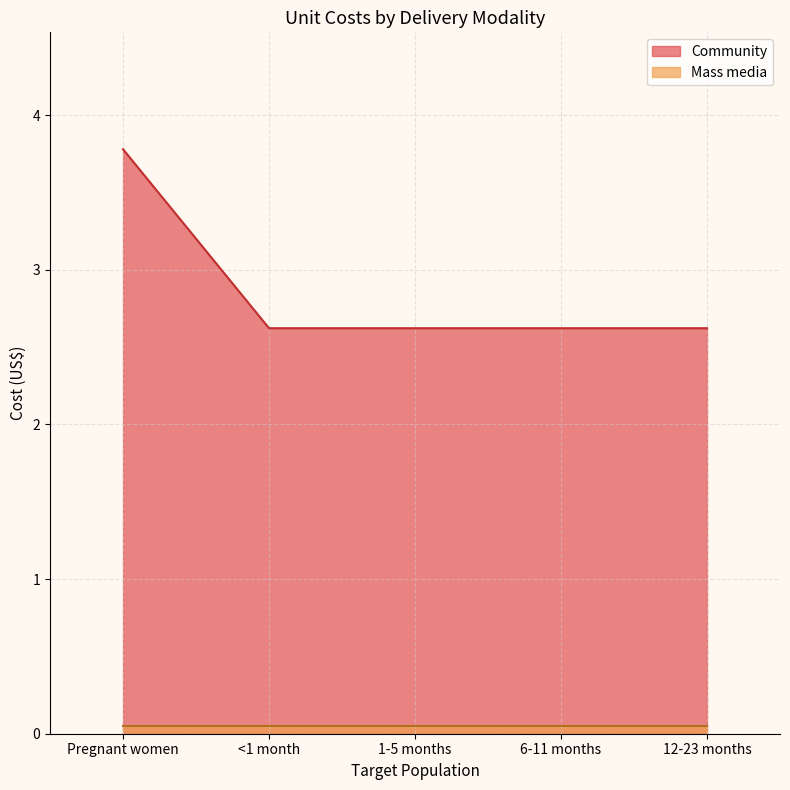

Between 12-23 months and Pregnant women, which is larger?

Pregnant women